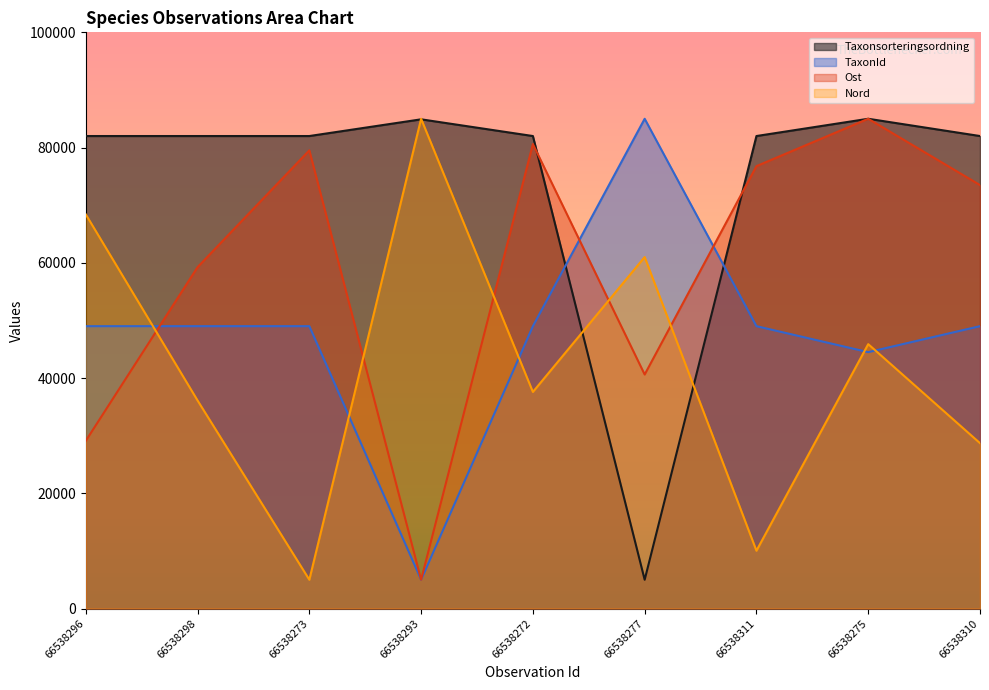

List the series in order of their peak value, lowest first.

Taxonsorteringsordning, TaxonId, Ost, Nord